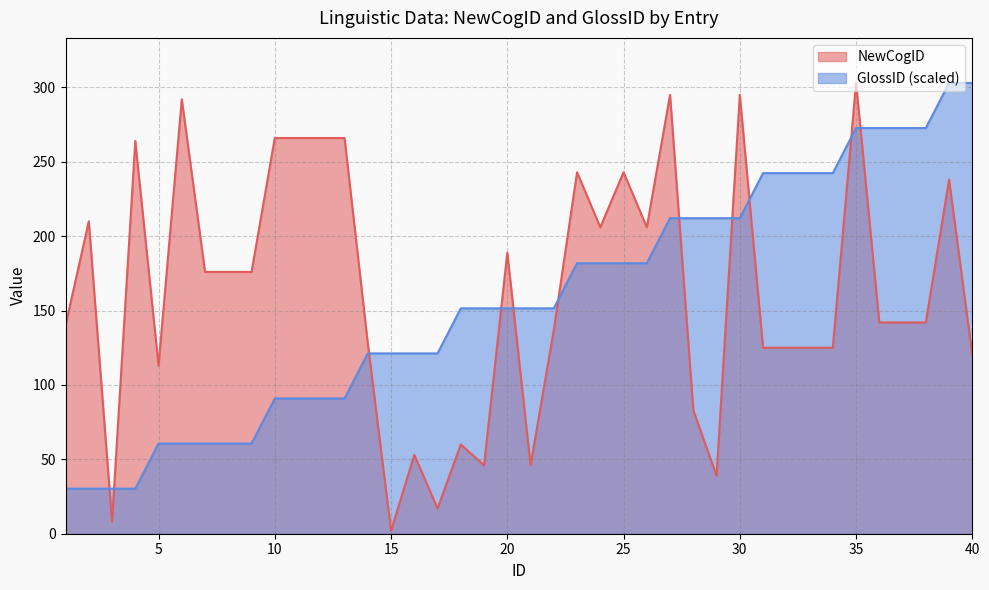

Reading left to right, extract all data points from this chart.

NewCogID: 140.0	210.0	8.0	264.0	113.0	292.0	176.0	176.0	176.0	266.0	266.0	266.0	266.0	128.0	2.0	53.0	17.0	60.0	46.0	189.0	46.0	137.0	243.0	206.0	243.0	206.0	295.0	83.0	39.0	295.0	125.0	125.0	125.0	125.0	303.0	142.0	142.0	142.0	238.0	120.0
GlossID: 30.3	30.3	30.3	30.3	60.6	60.6	60.6	60.6	60.6	90.9	90.9	90.9	90.9	121.2	121.2	121.2	121.2	151.5	151.5	151.5	151.5	151.5	181.8	181.8	181.8	181.8	212.1	212.1	212.1	212.1	242.4	242.4	242.4	242.4	272.7	272.7	272.7	272.7	303.0	303.0